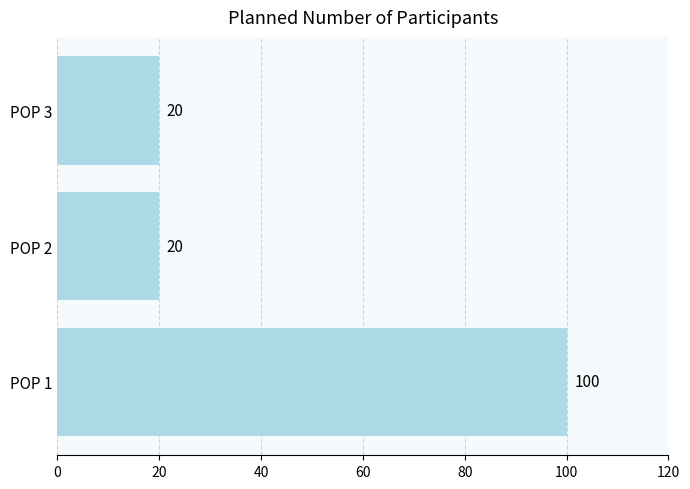

True or false: the data shows 20 at POP 3.

True